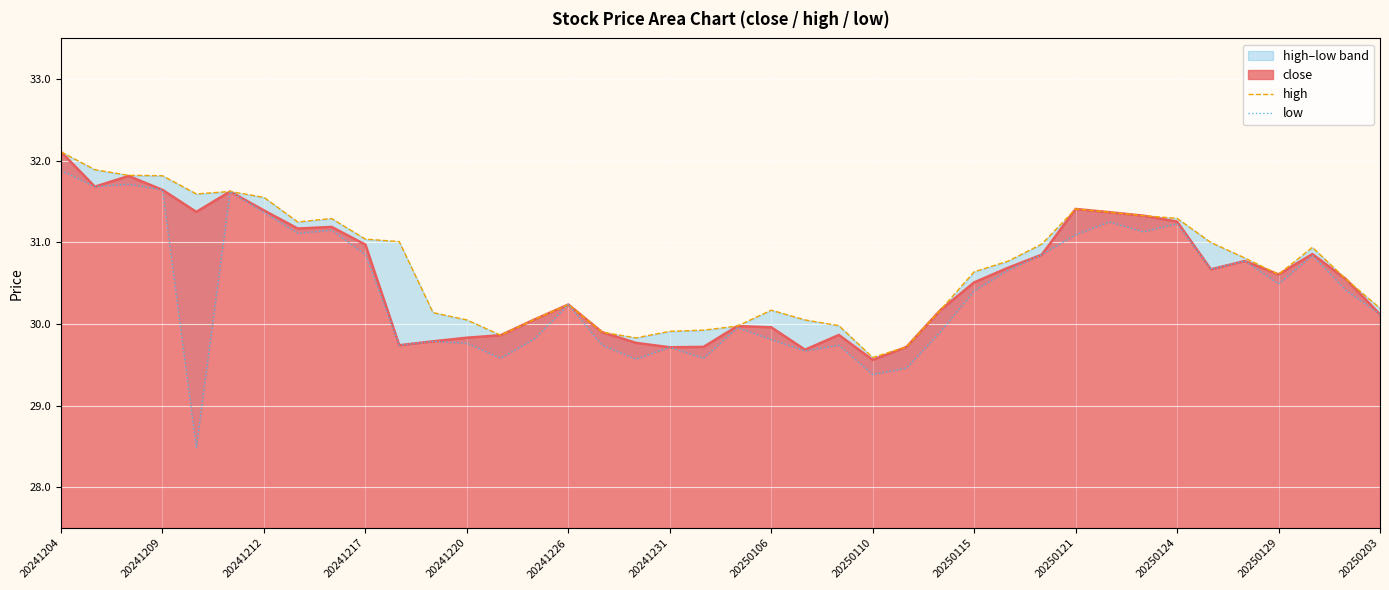

Which series has the largest total across all categories?

high